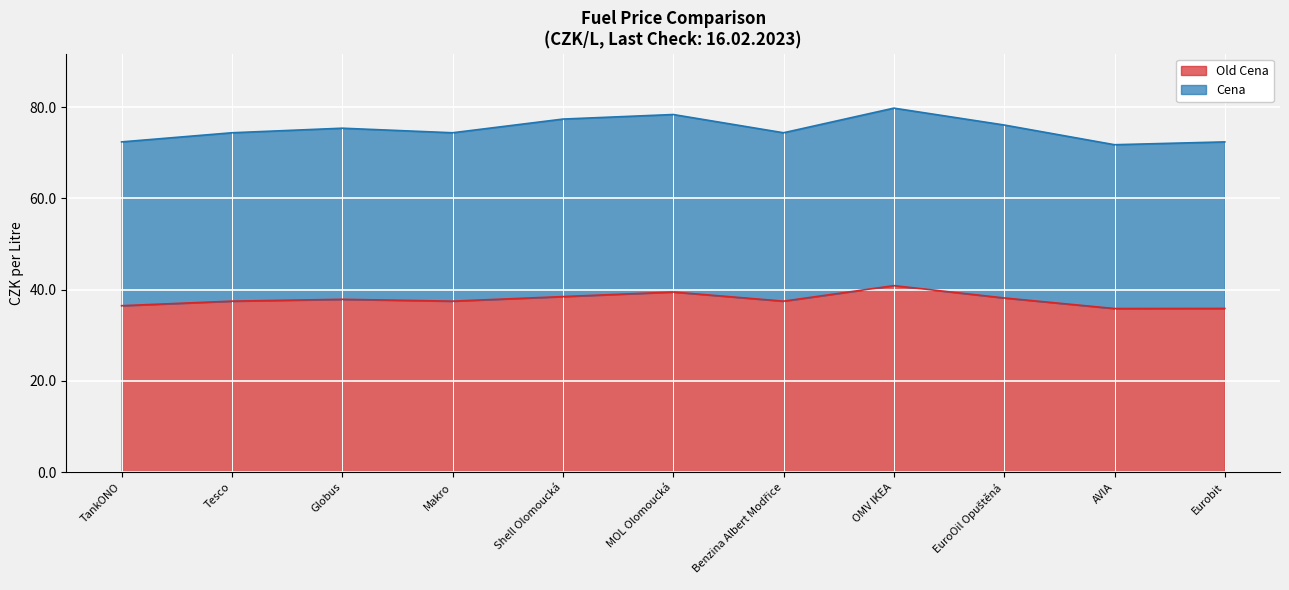

Does the chart display data point markers on the line(s)?

No